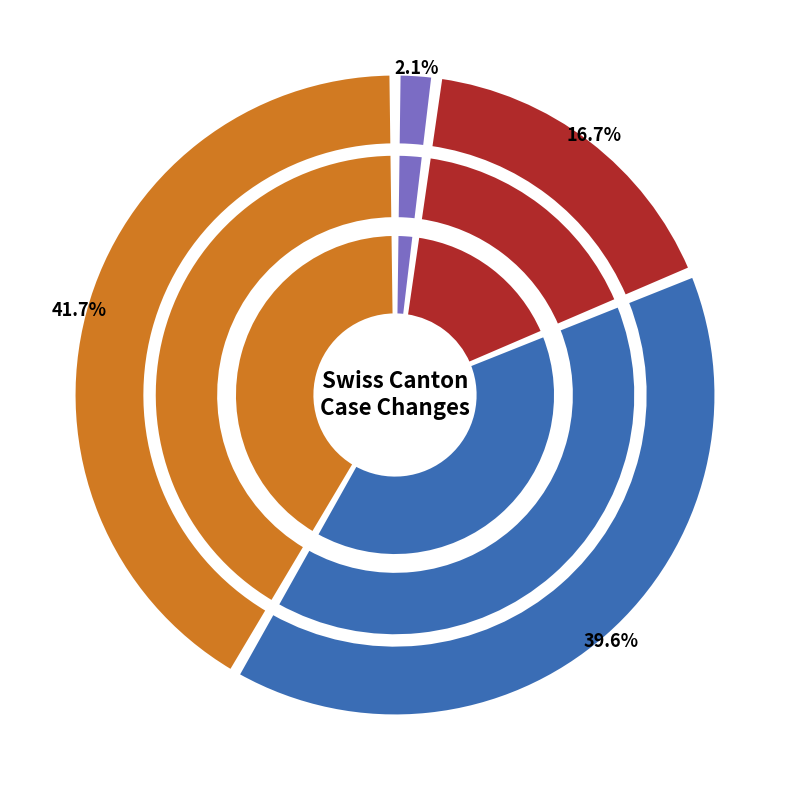

The 2020-06-09 slice represents 18% of the pie. True or false?

True